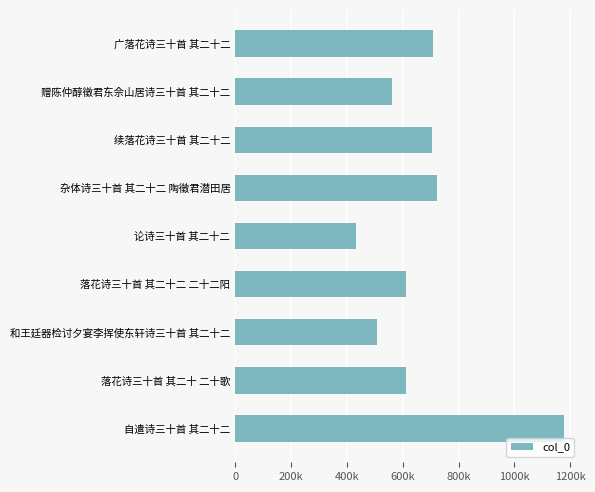

How many distinct data groups are displayed?

1